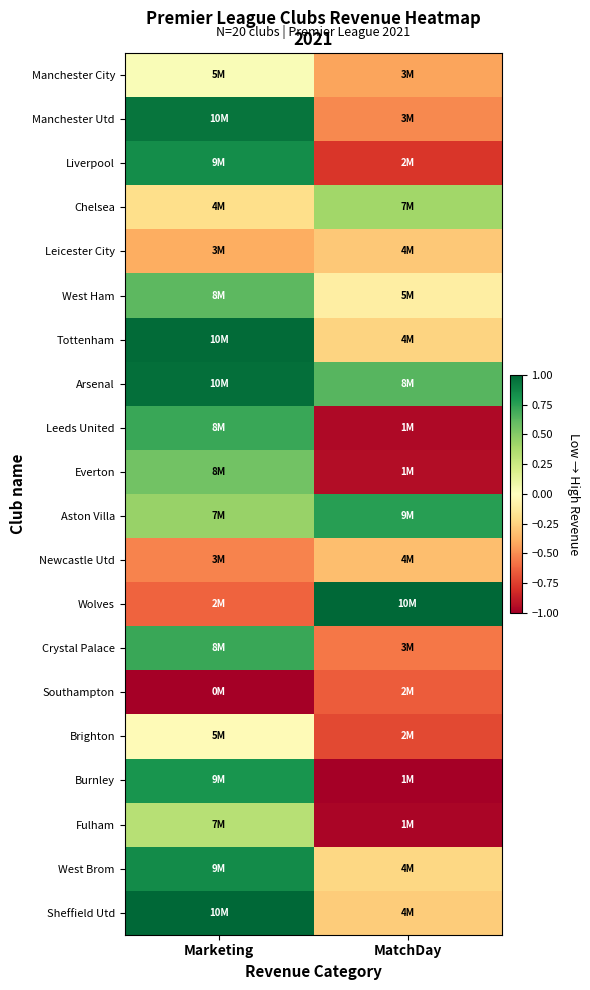

At how many categories does at least one series exceed 0?

2